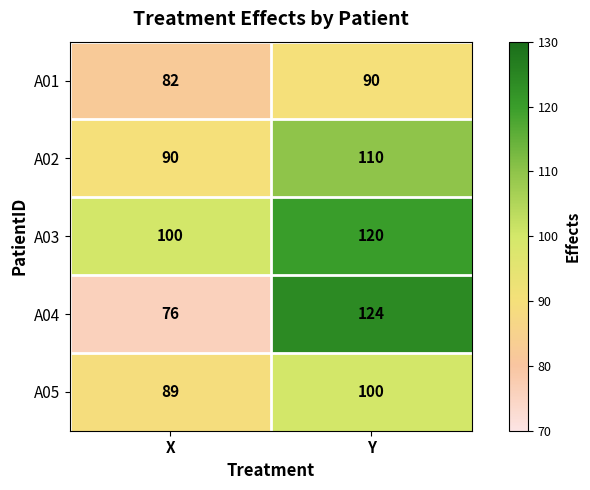

What is the difference between the highest and lowest values at X?

24